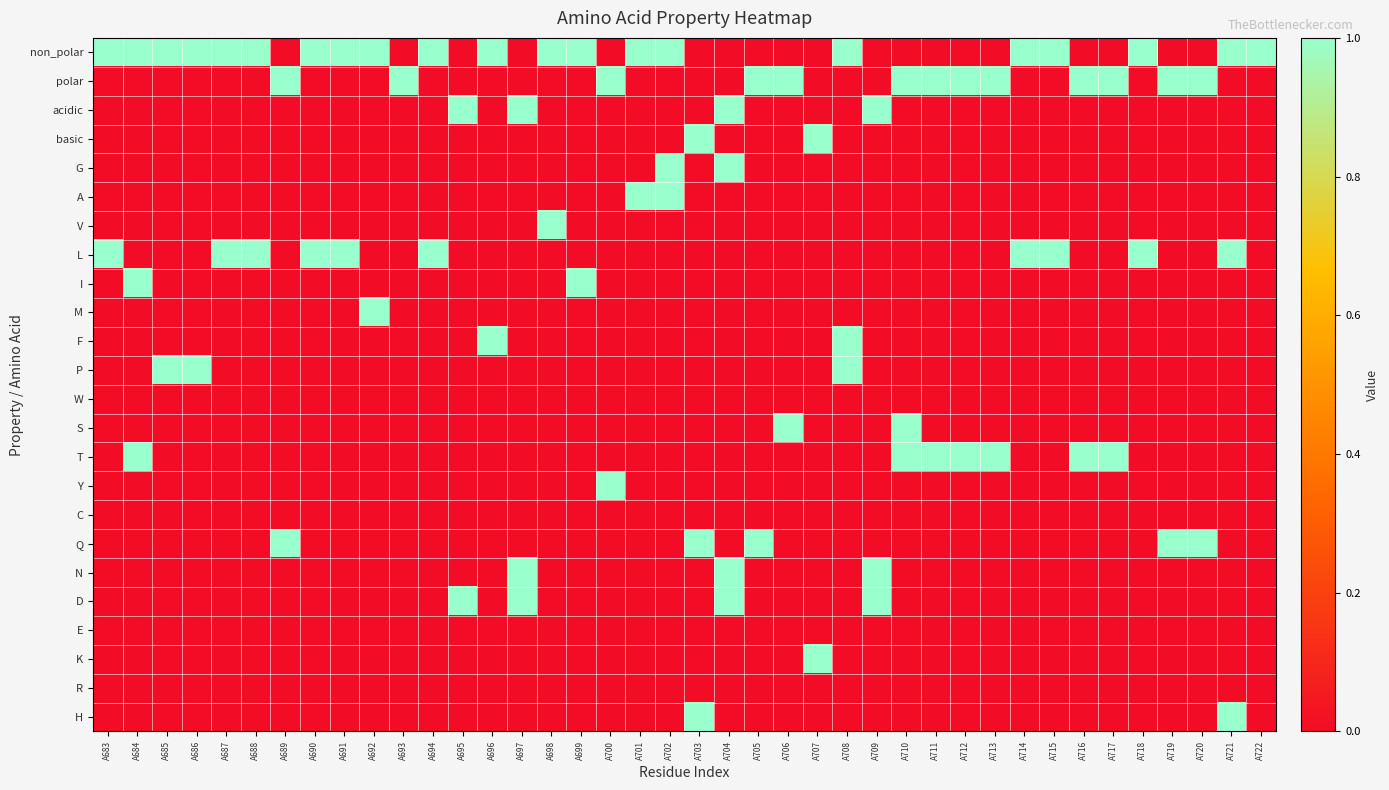

What is the total value across all series at A706?

2